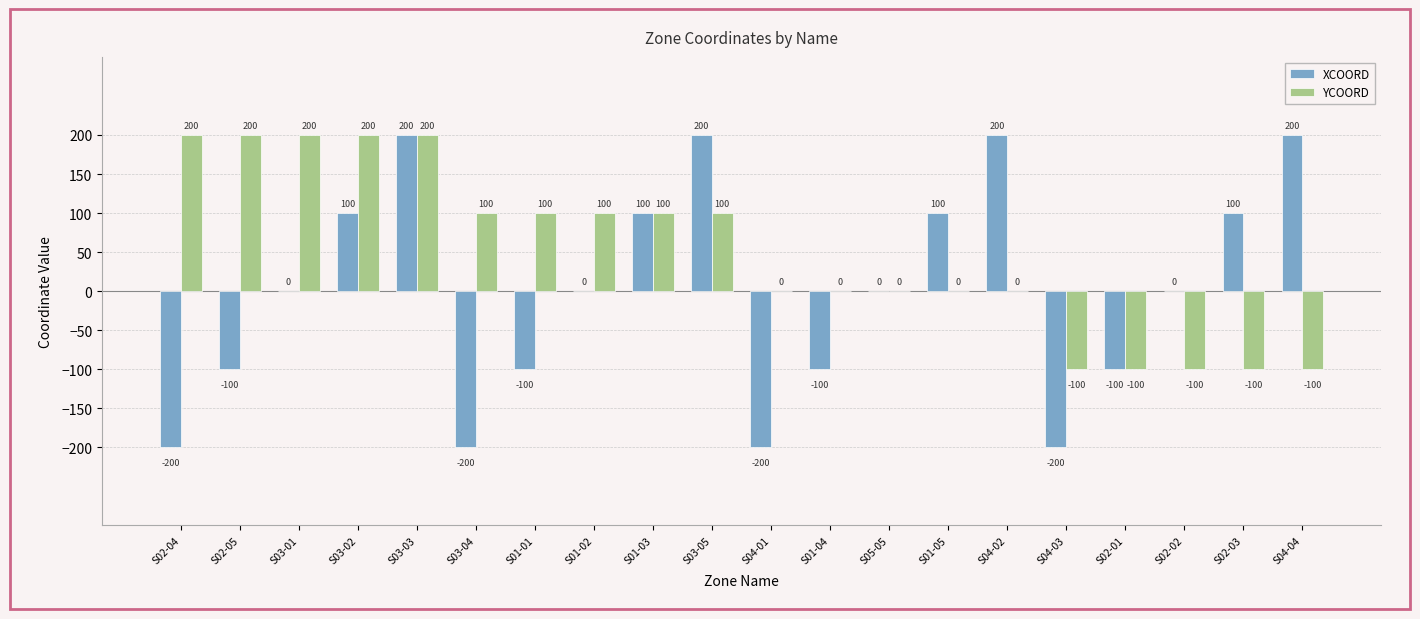

What is the highest value of the YCOORD series?

200